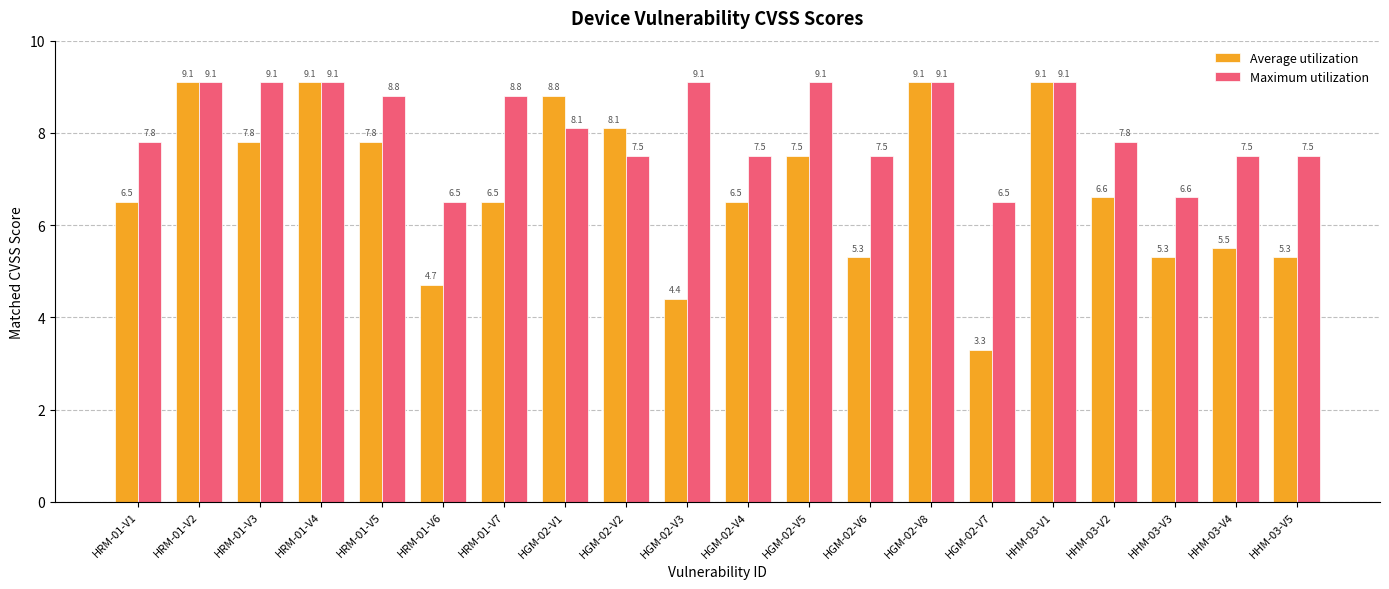

At how many categories does at least one series exceed 3?

20